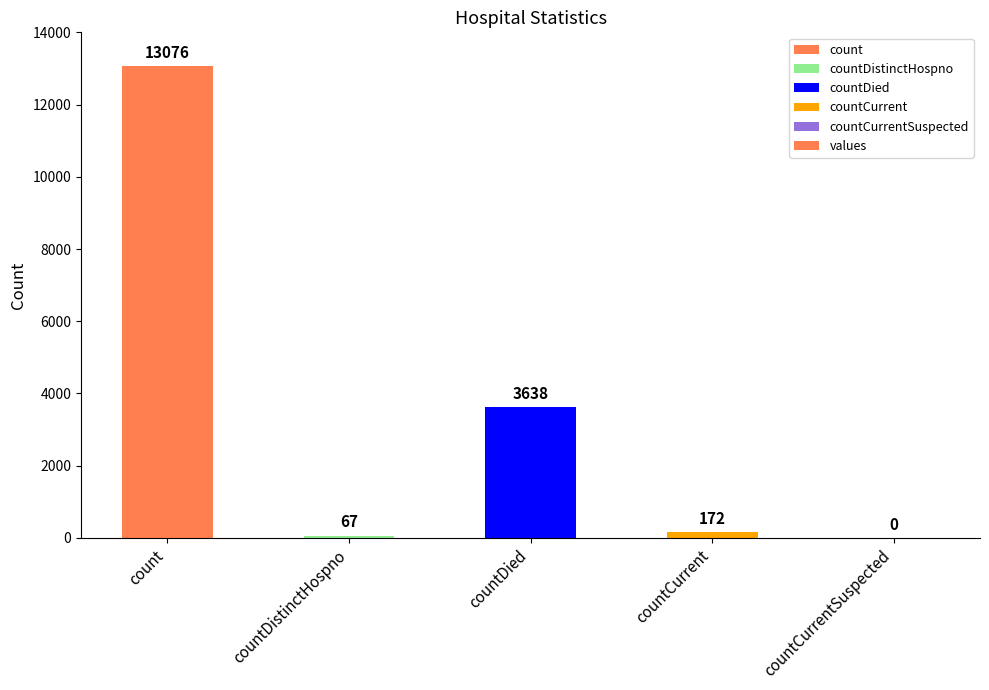

At which label does the data first exceed 172?

count